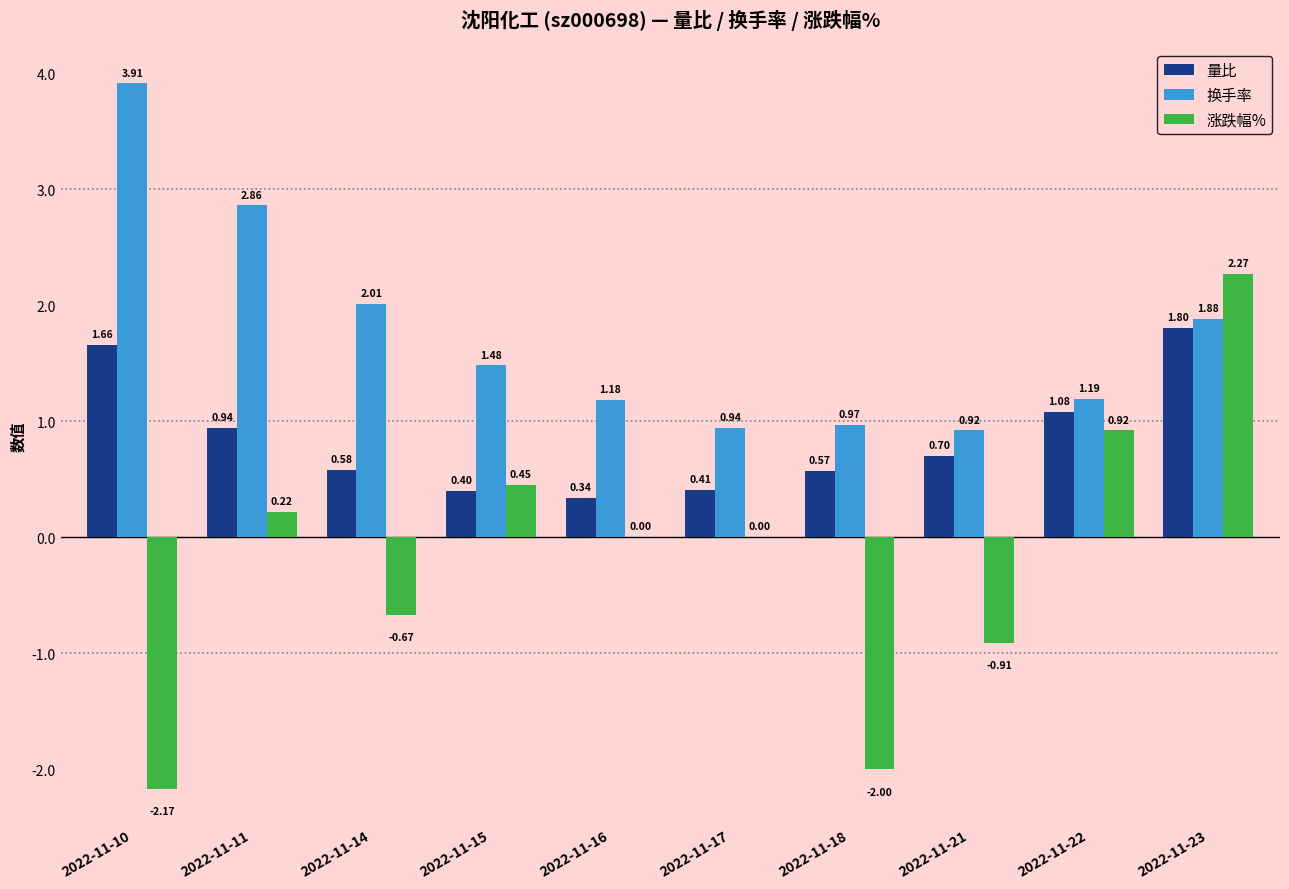

At which category is the sum across all series the highest?

2022-11-23